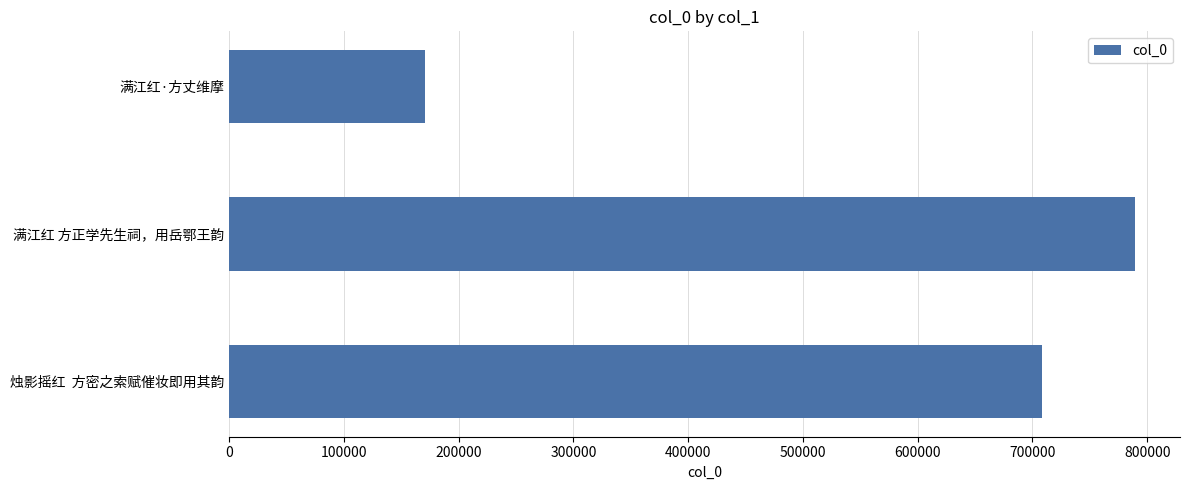

The chart shows a value of 301378 at 烛影摇红  方密之索赋催妆即用其韵. True or false?

False